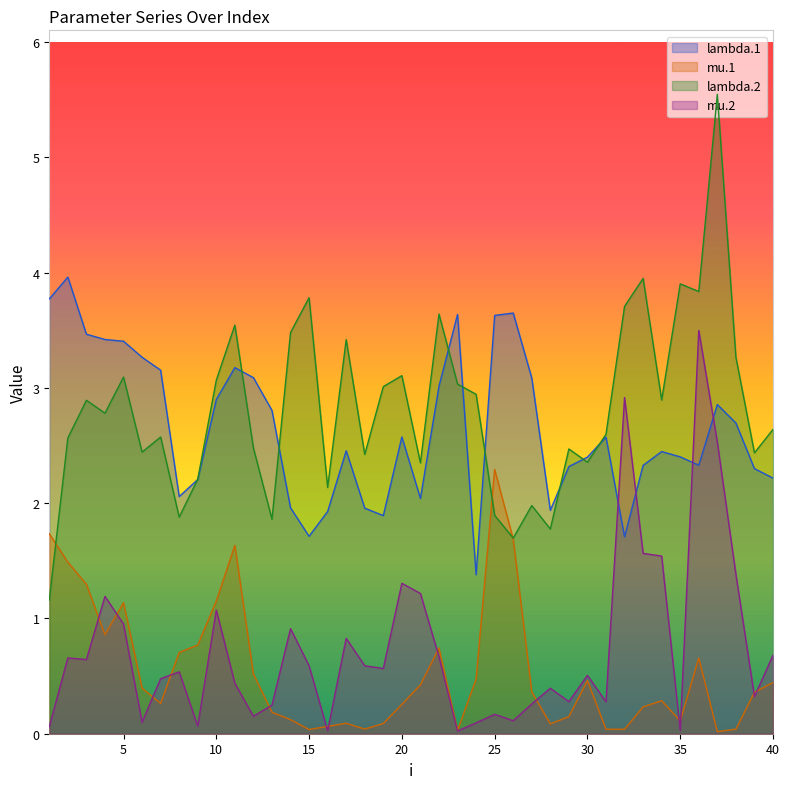

At which category does lambda.1 reach its first local valley?

8